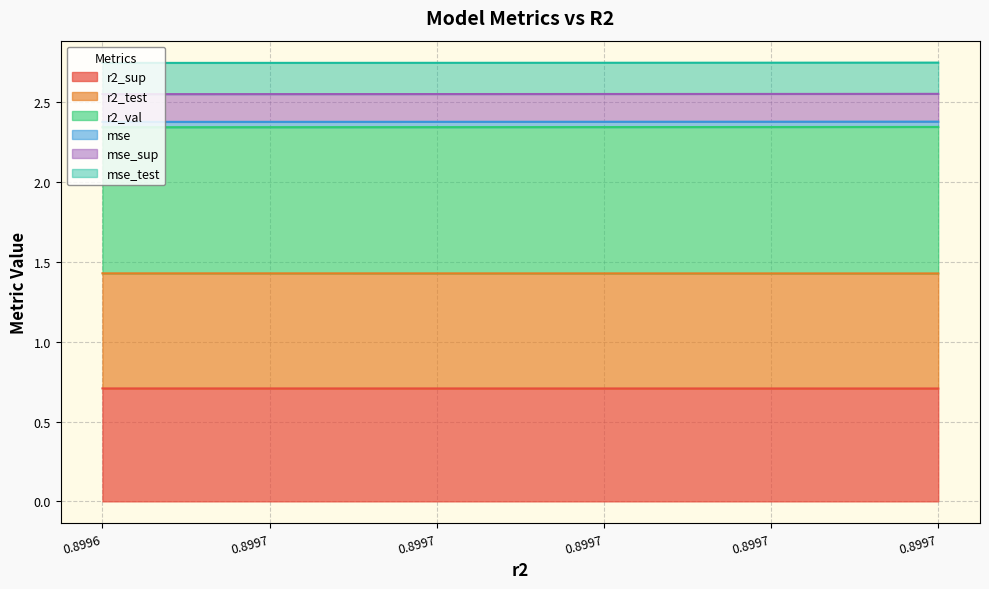

What is the maximum value for r2_sup?

0.7